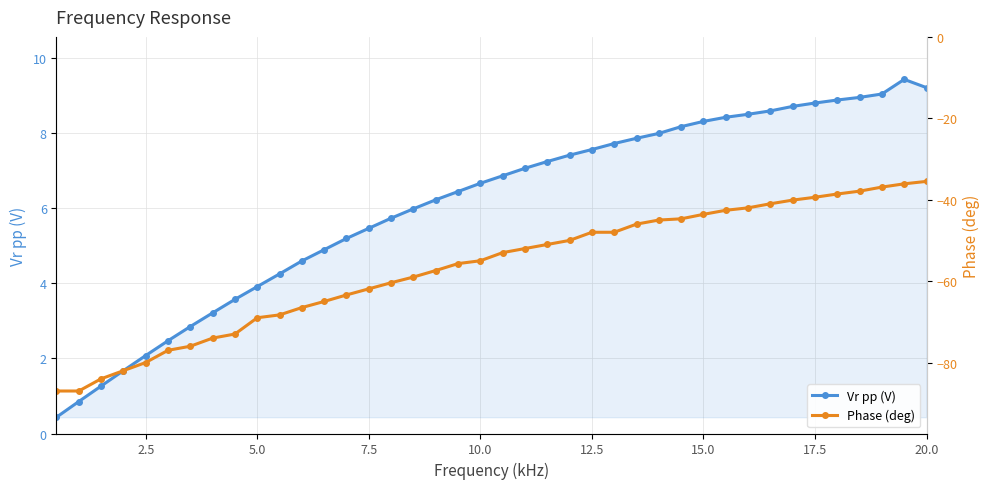

What is the minimum value for Vr pp (V)?

0.4